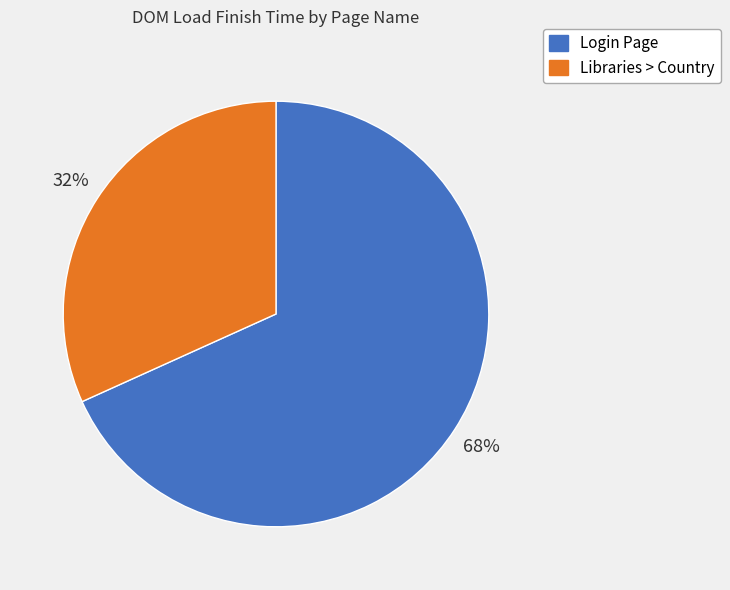

To the nearest percent, what is the combined percentage of Libraries > Country and Login Page?

100%